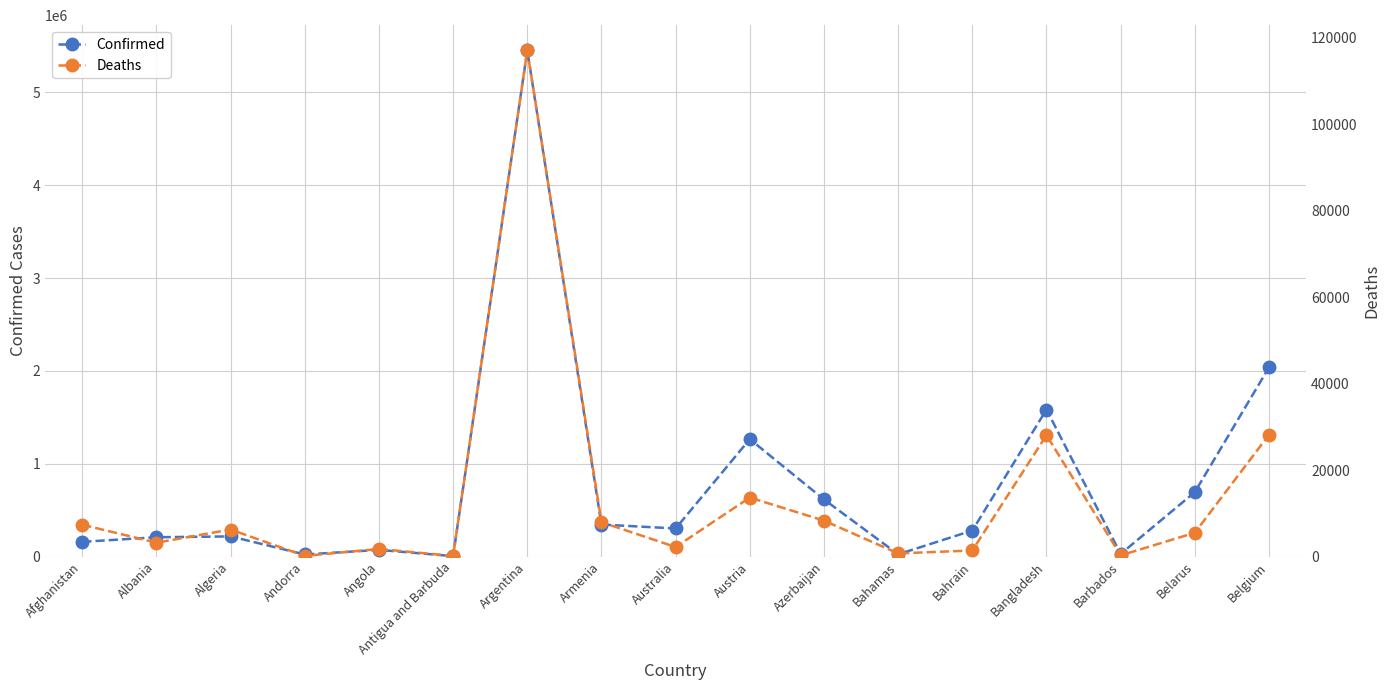

At which category does Deaths reach its first local peak?

Algeria